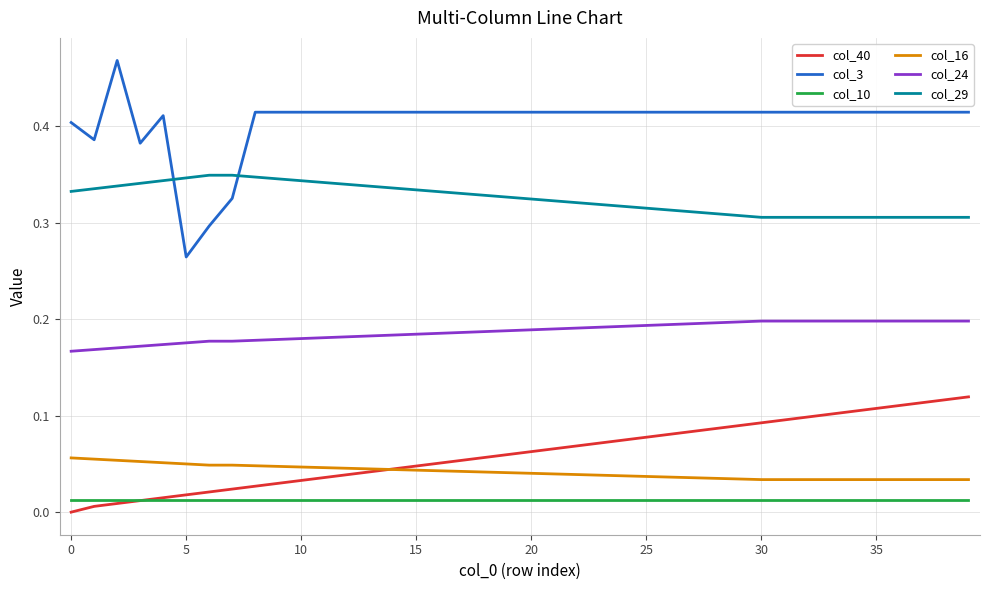

True or false: col_29 and col_10 cross at least once.

False